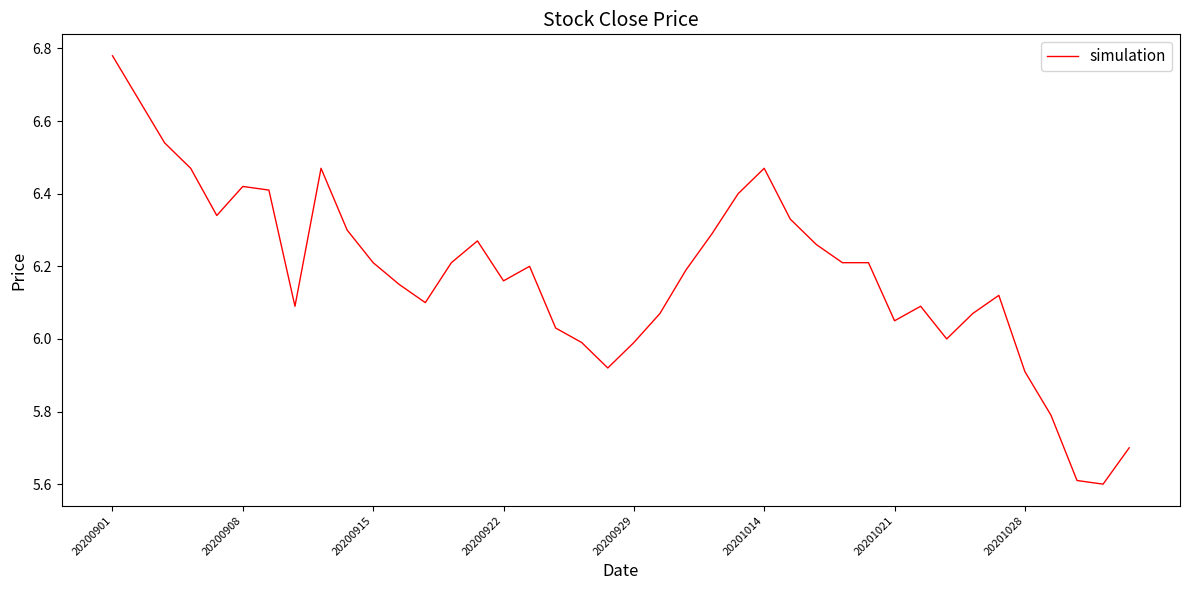

What is the difference between the maximum and minimum values?

1.2